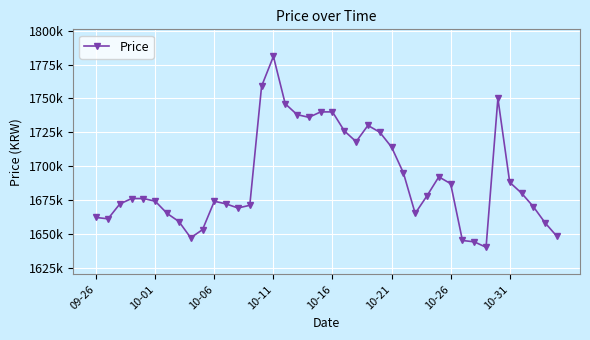

Does the chart have visible grid lines?

Yes